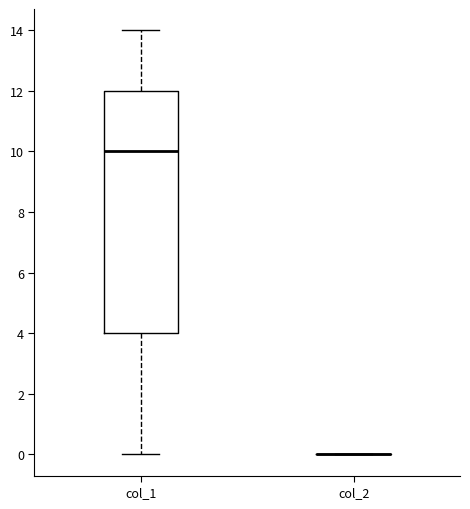

Reading left to right, read every box against the y-axis: the position of its median line, the range the box covers, and the ends of its whiskers. The values are not printed on the chart, so give them approximately, as read against the axis.

col_1: median 10, box 4 to 12, whiskers 0 to 14
col_2: box collapsed to a line at 0, whiskers 0 to 0